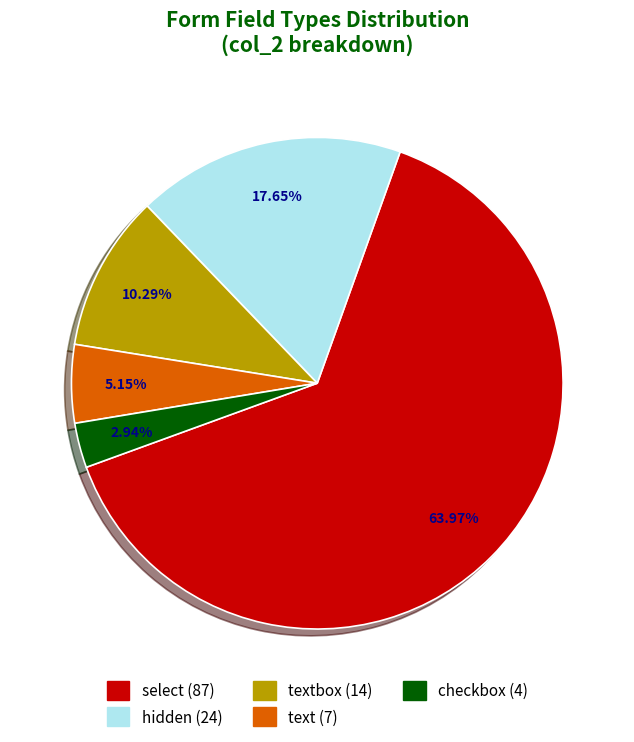

Does any single category account for the majority?

Yes